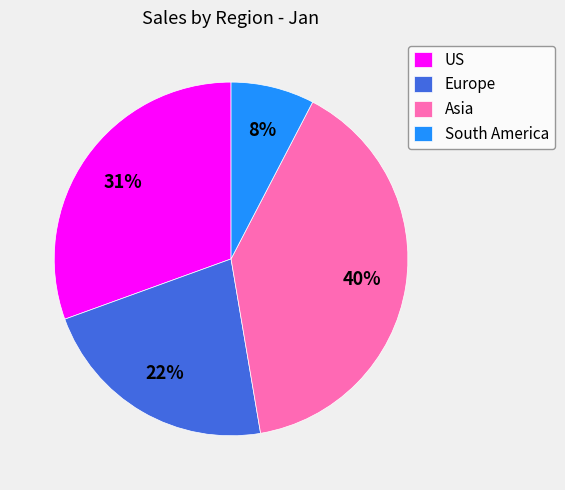

Is the sum of South America and Asia greater than half?

No